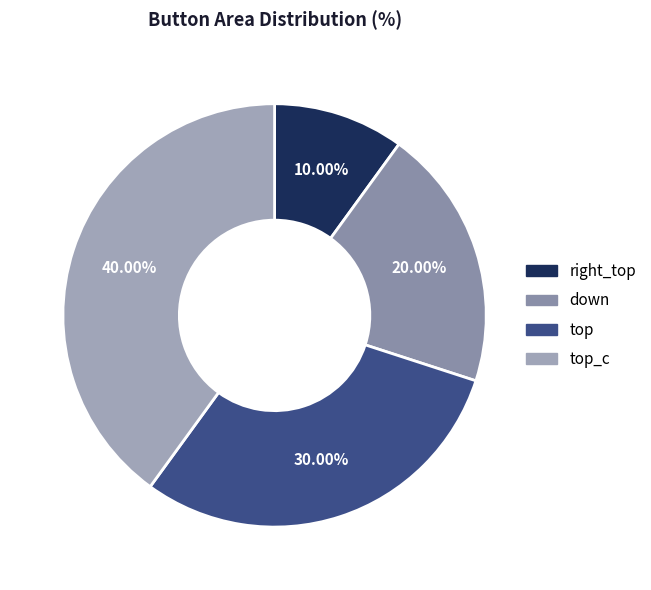

How much of the chart is everything except top_c?

60.0%